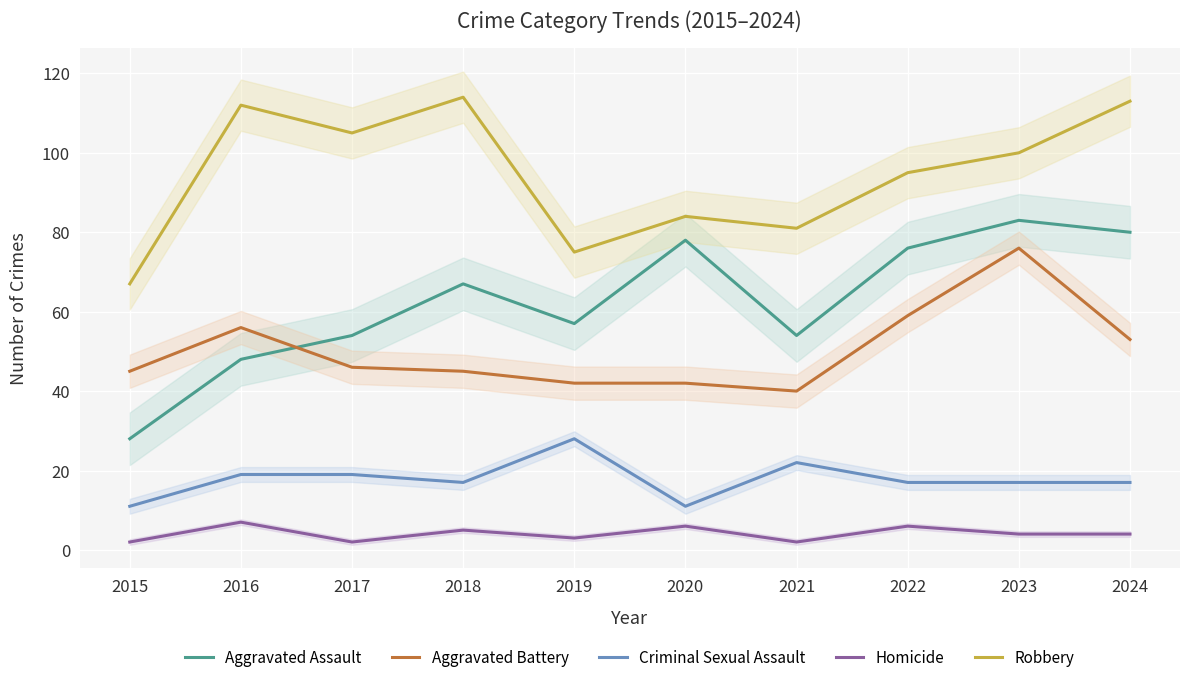

Is it true that Aggravated Assault equals 80 at 2024?

True